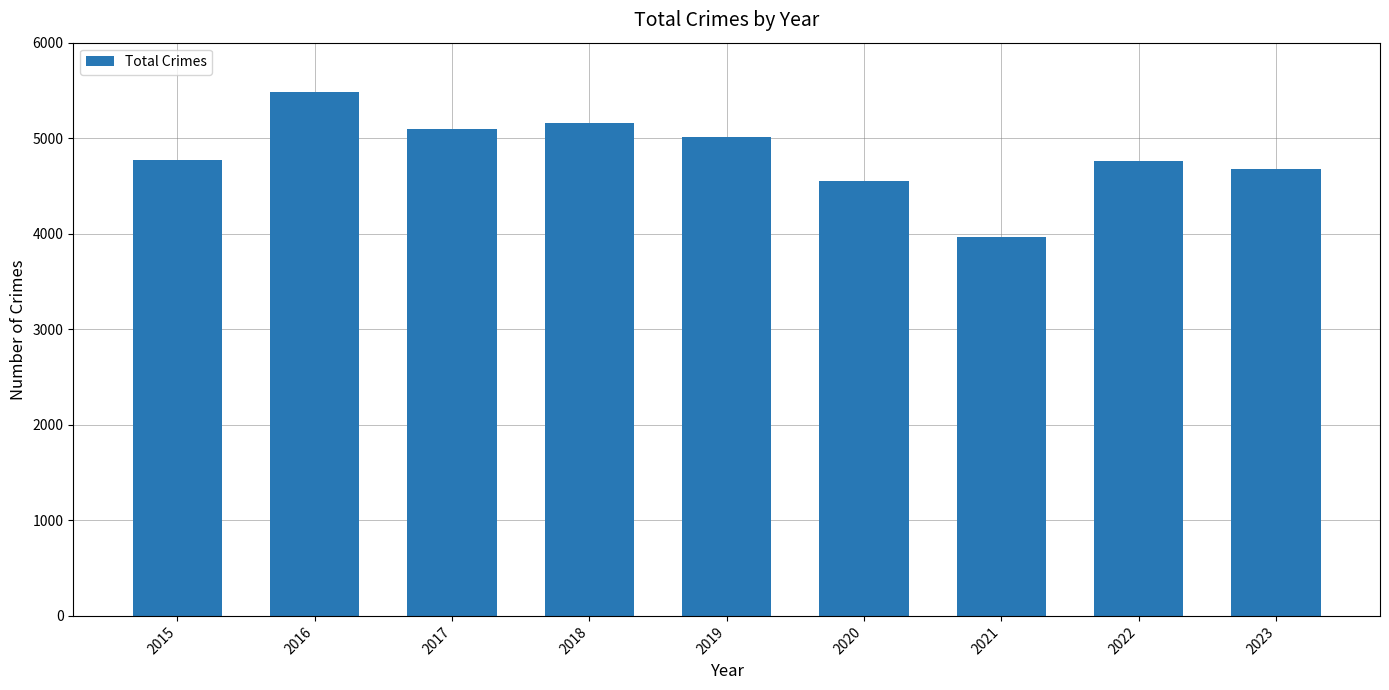

What is the difference between the maximum and minimum values?

1511